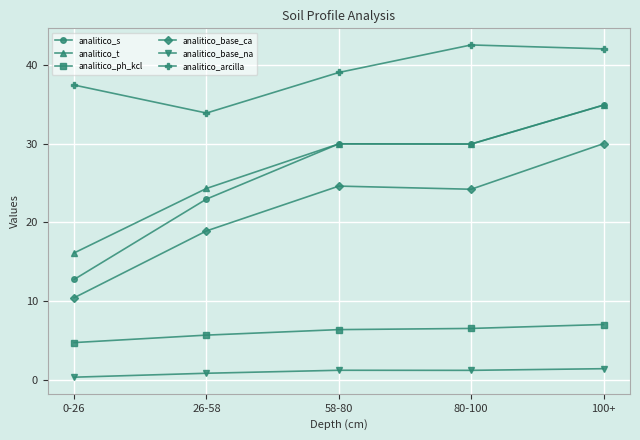

What is the difference between the second highest and minimum values in the analitico_ph_kcl series?

1.8